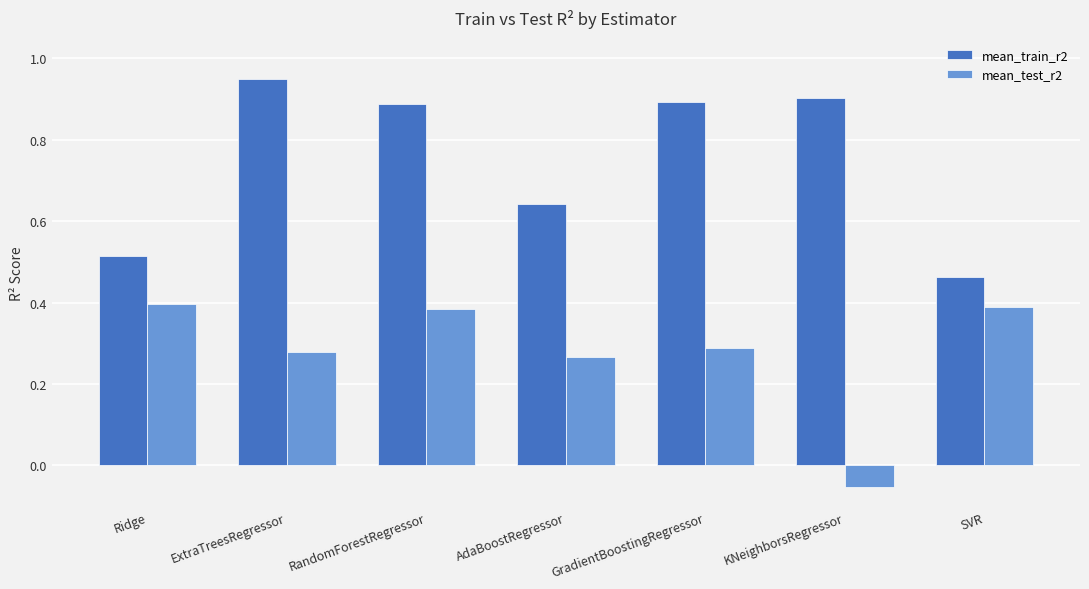

Is it true that mean_test_r2 equals 0.4 at RandomForestRegressor?

True